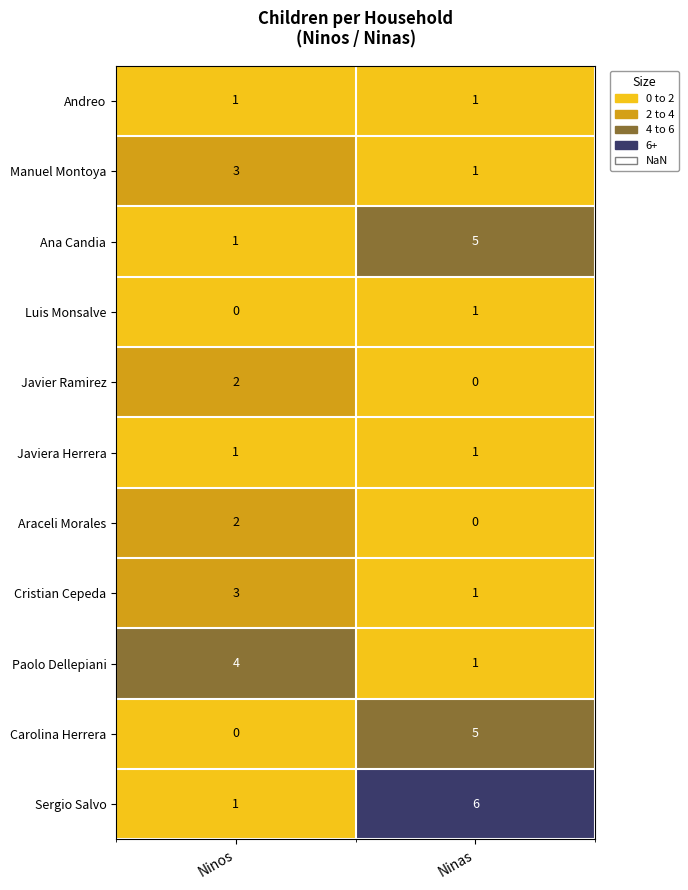

What is the sum of all Cristian Cepeda values?

4